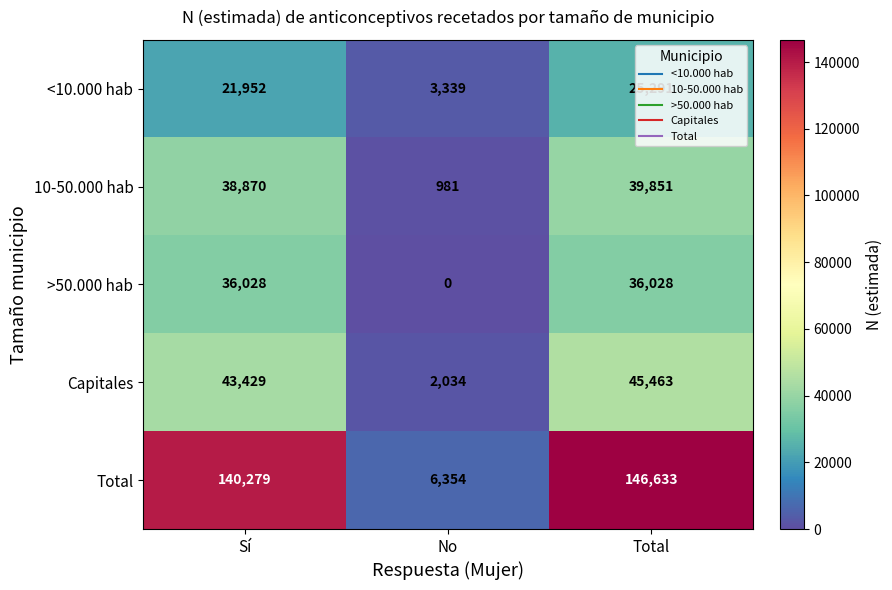

What is the difference between the Total values at No and Total?

140279